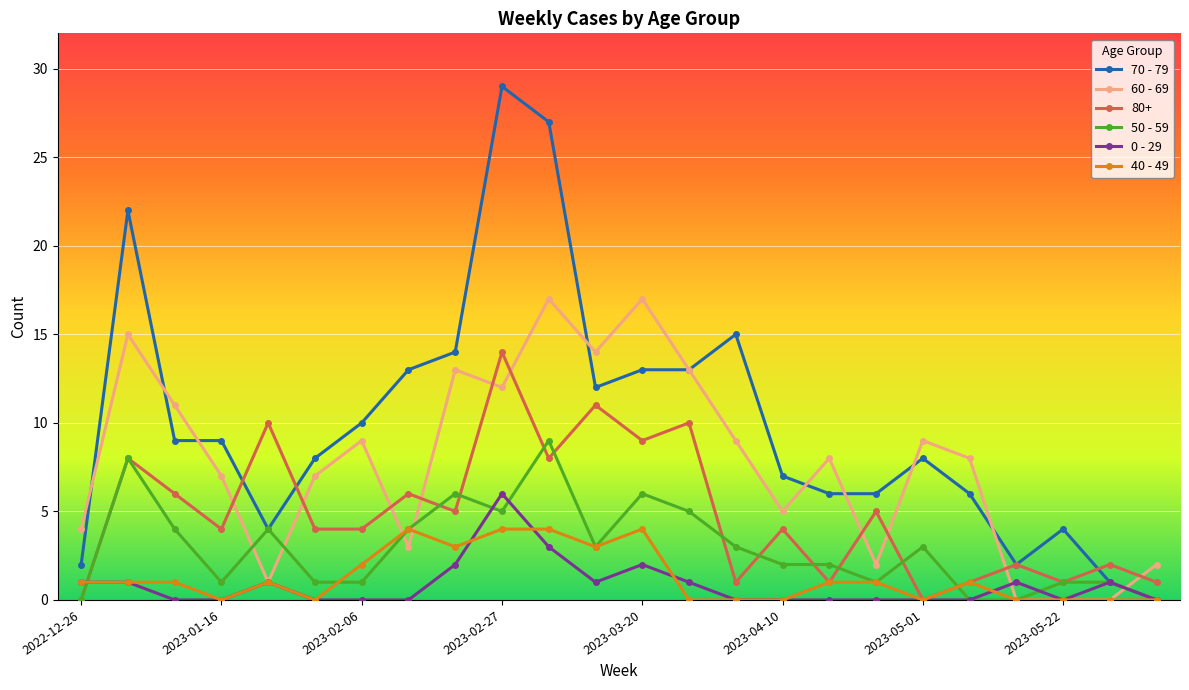

What is the difference between the maximum and second lowest values in the 50 - 59 series?

9